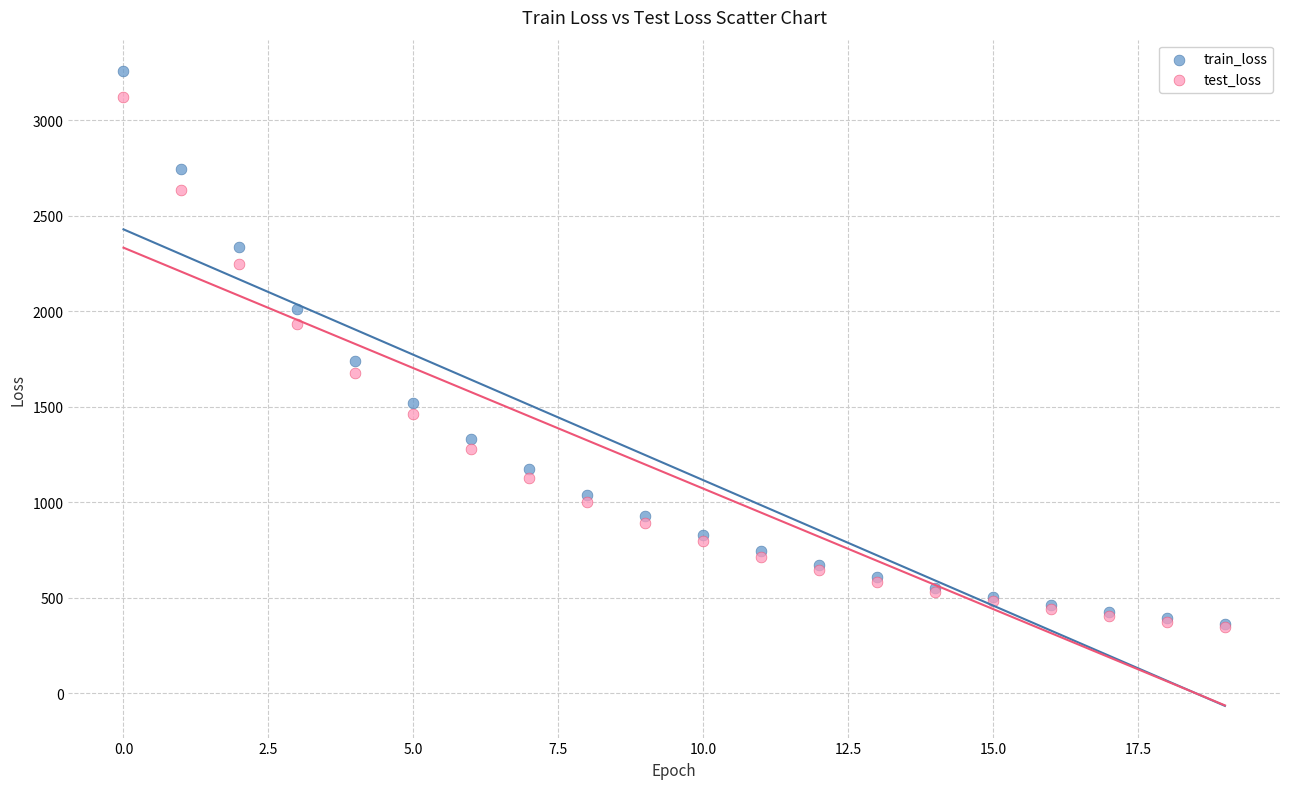

What are all the series names shown in the legend?

train_loss, test_loss